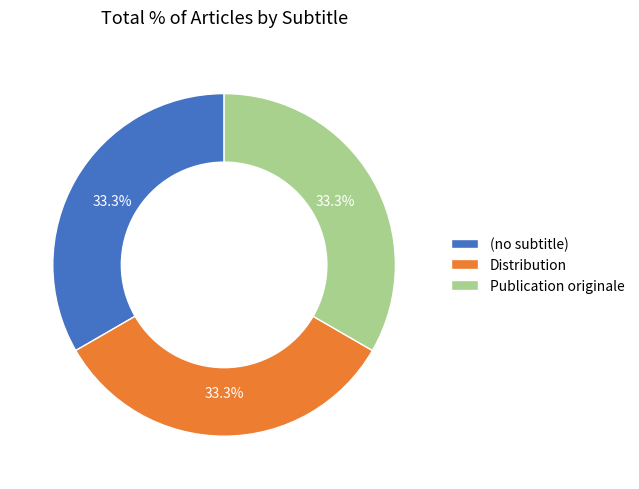

What percentage is NOT represented by (no subtitle)?

66.7%